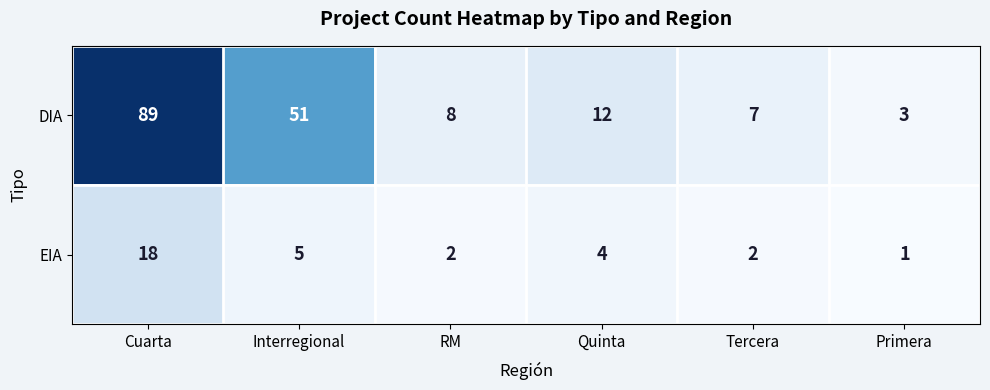

What is the total value across all series at RM?

10